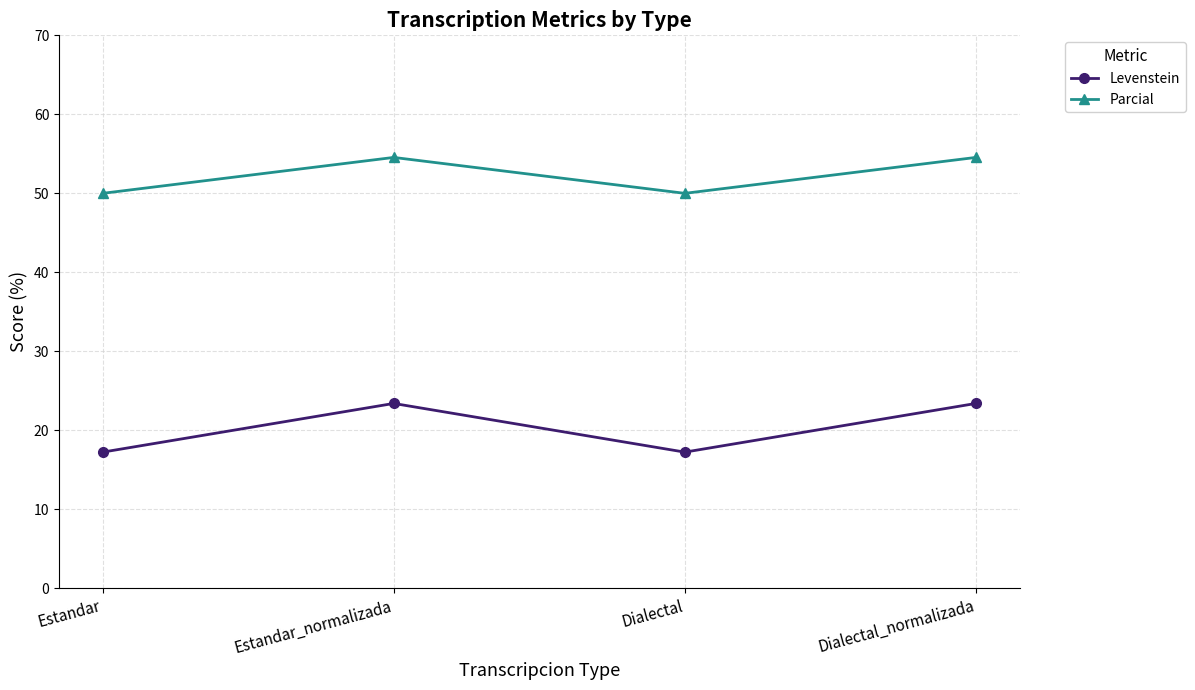

What is the approximate value of Levenstein at Dialectal?

17.2